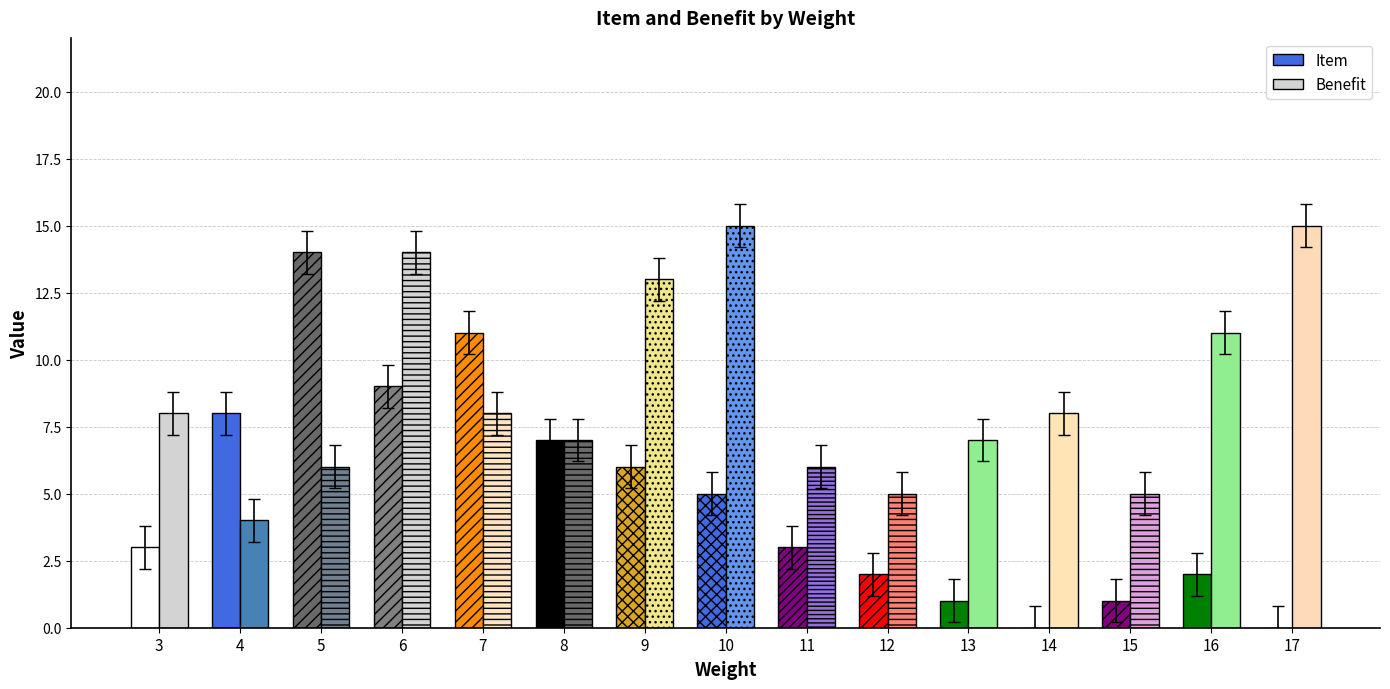

The value of Item at 9 is 8. True or false?

False